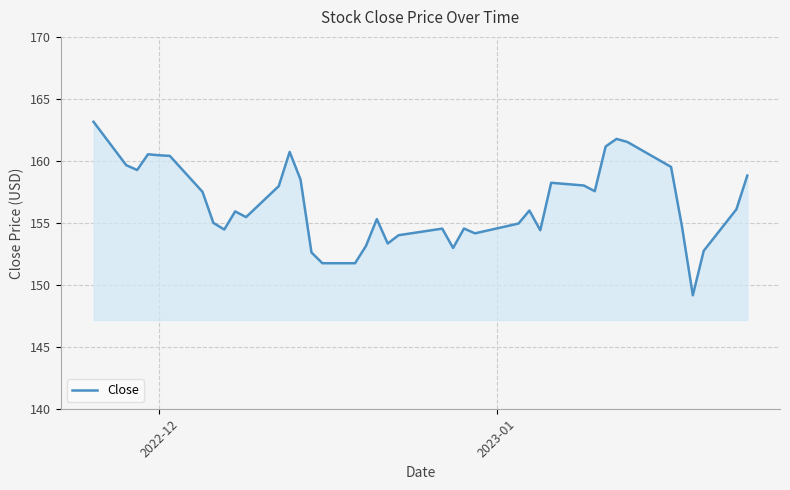

What is the minimum value shown in the chart?

149.2